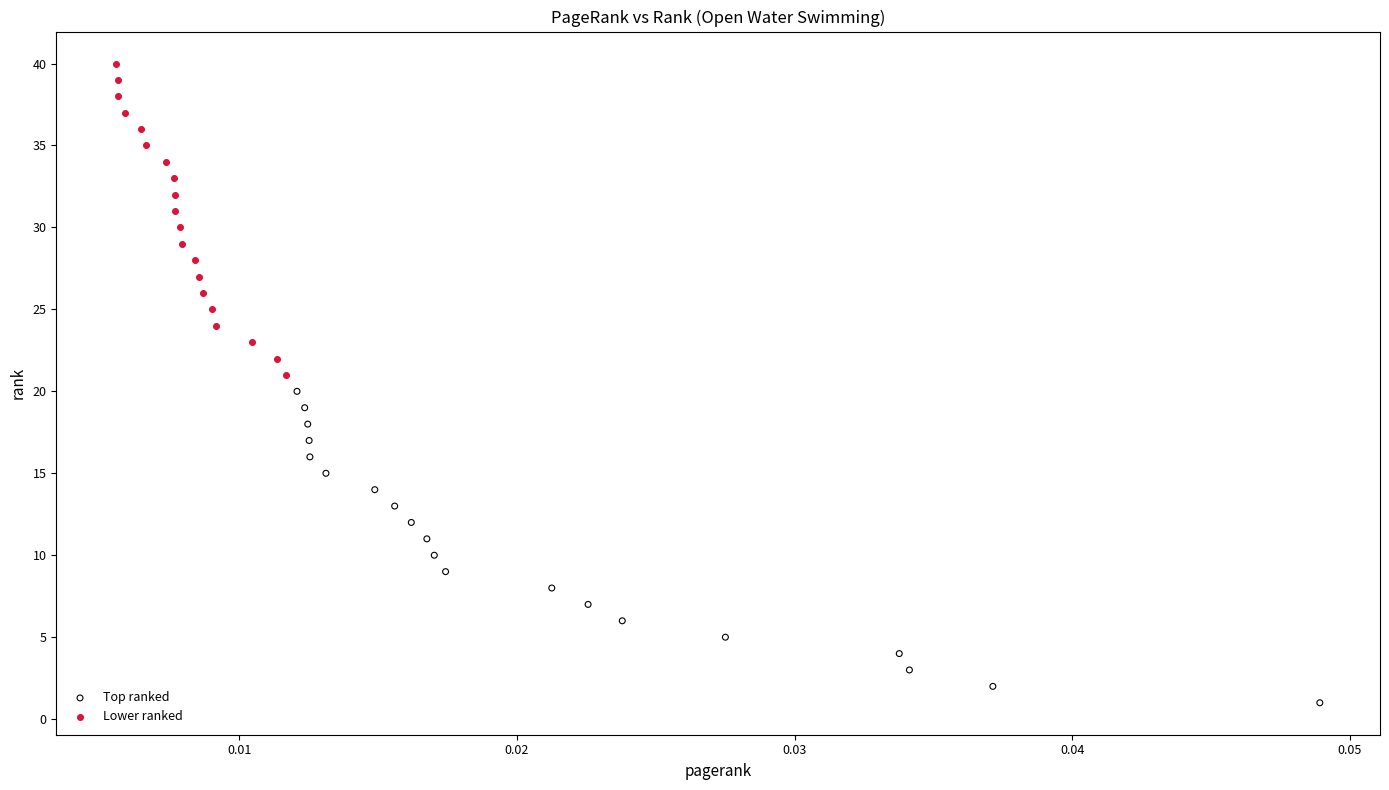

Which series contains the highest Y value?

Lower ranked